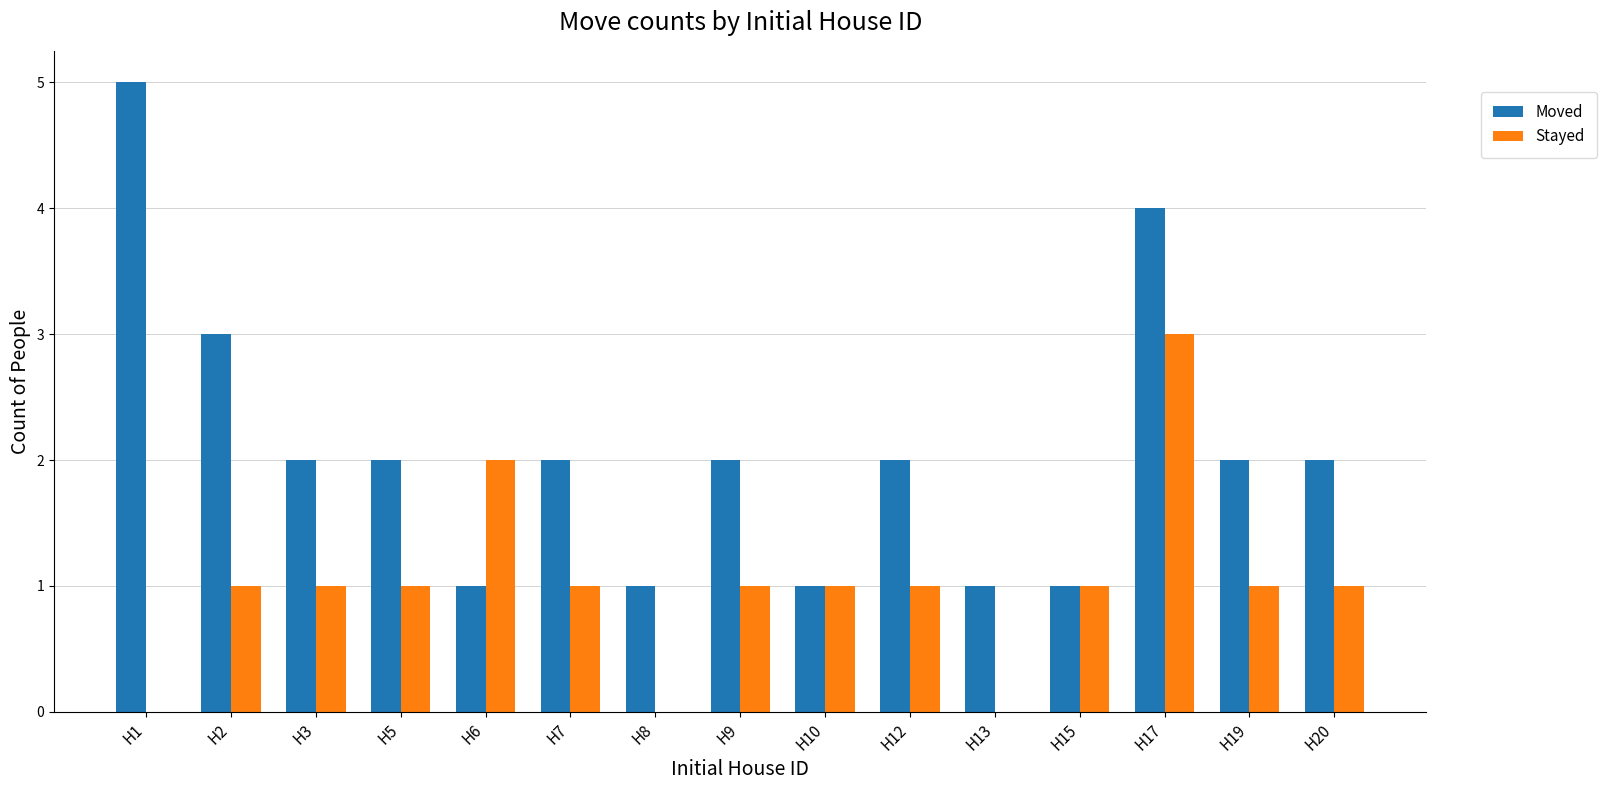

What is the highest value of the Moved series?

5